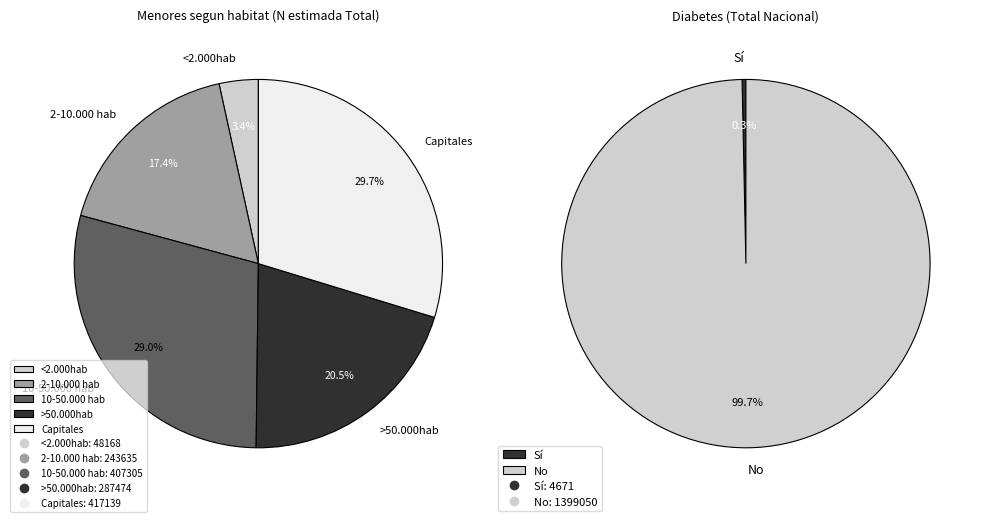

Is there a majority slice in this chart?

No